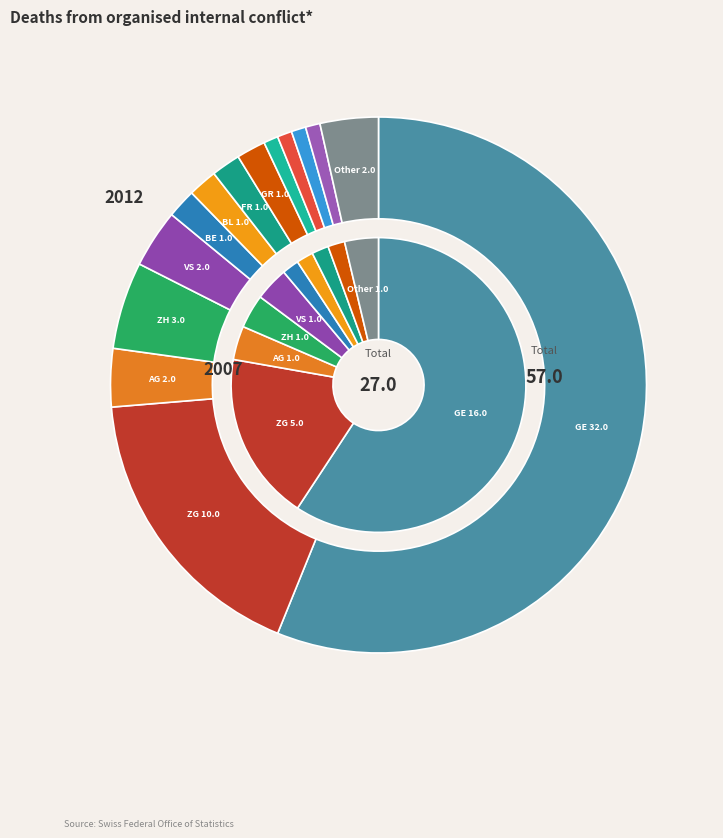

True or false: 6 accounts for 13% of the total.

False